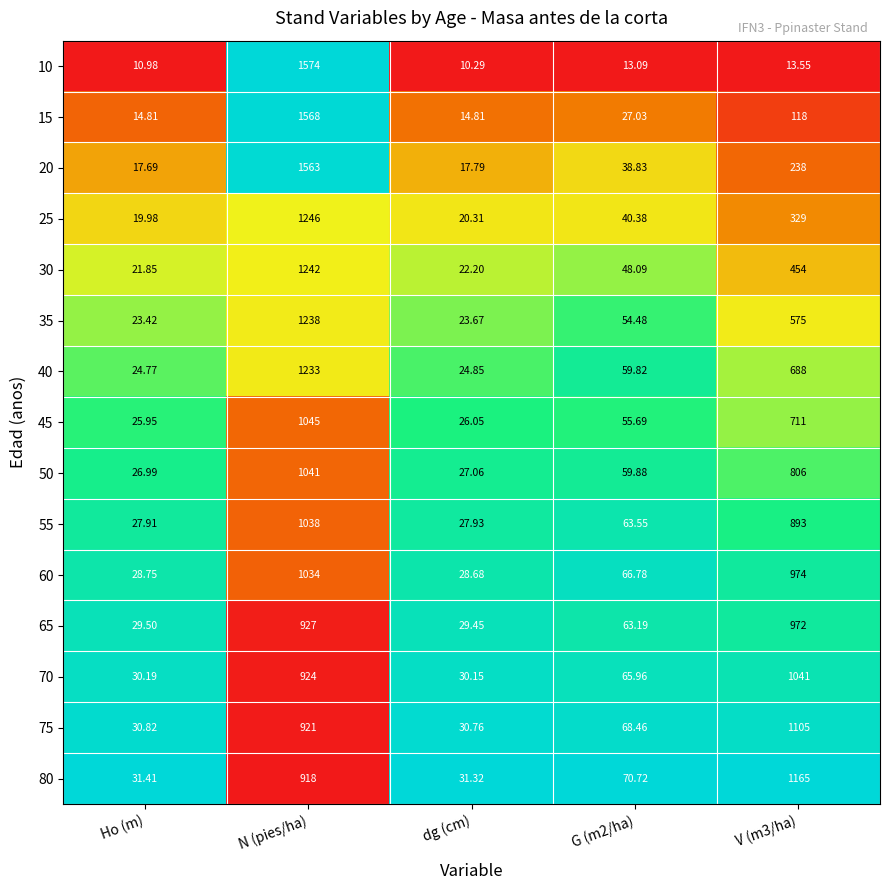

Which category has the highest value in the 35 series?

N (pies/ha)